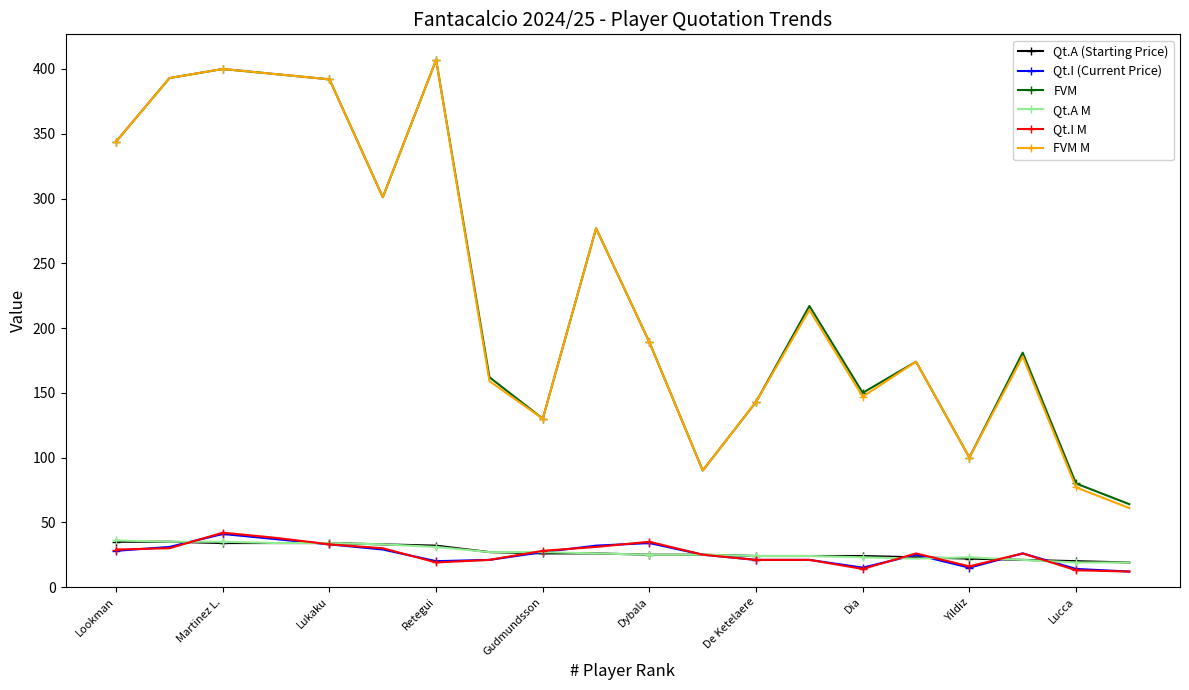

True or false: Qt.A M and FVM intersect in this chart.

False